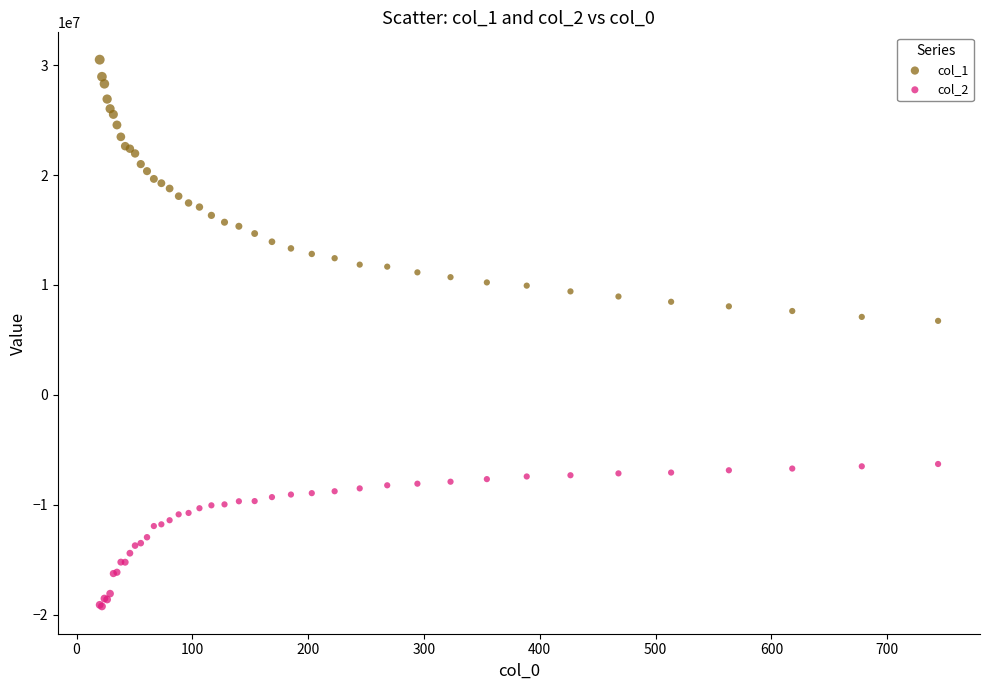

Which series has the largest Y range (max minus min)?

col_1